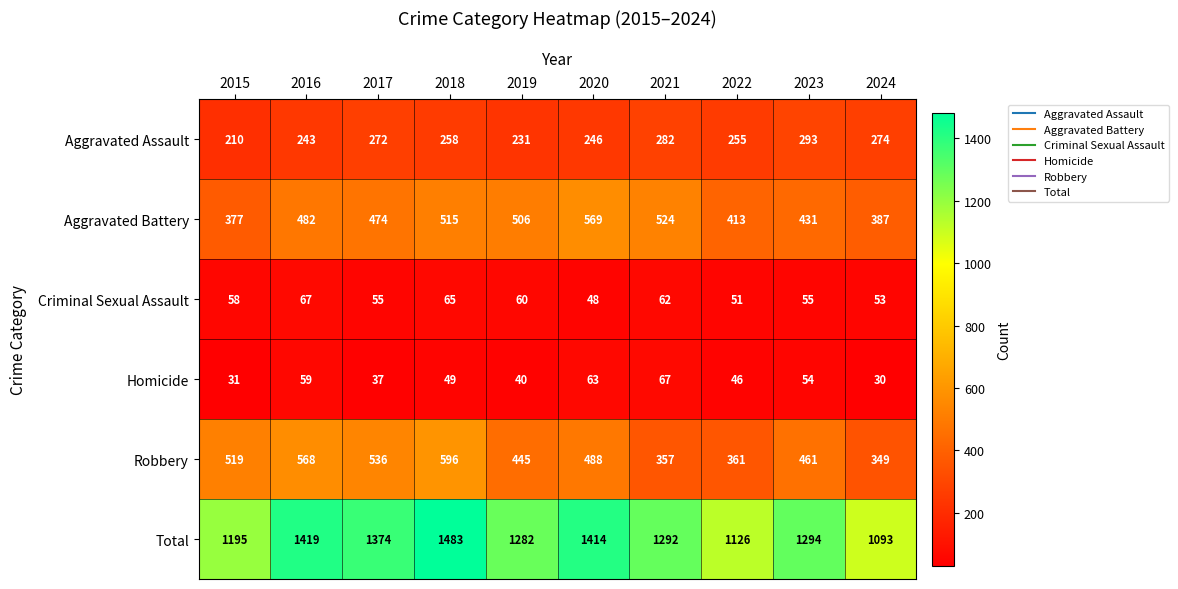

Which series has the largest total across all categories?

Total